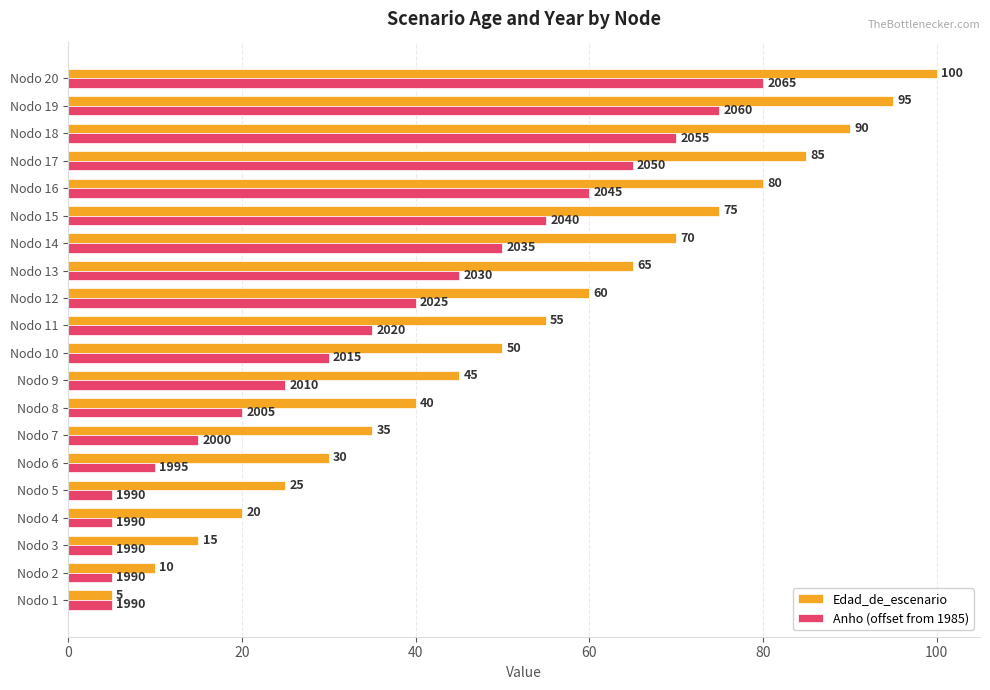

What is the average value of the Anho (offset from 1985) series?

35